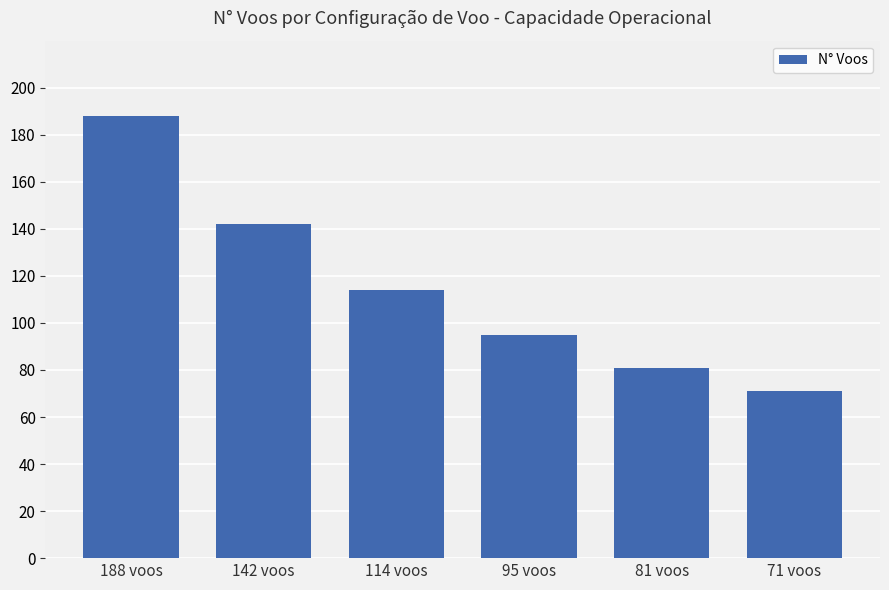

Rank the categories by value from lowest to highest.

71 voos, 81 voos, 95 voos, 114 voos, 142 voos, 188 voos